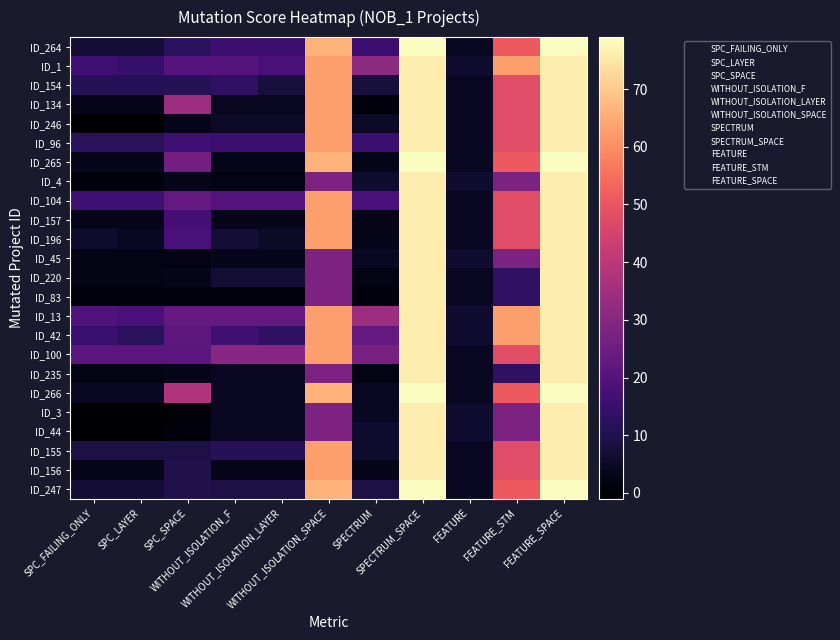

Reading right to left, what are all the values shown in this chart?

ID_264: FEATURE_SPACE=79	FEATURE_STM=51	FEATURE=4	SPECTRUM_SPACE=79	SPECTRUM=15	WITHOUT_ISOLATION_SPACE=66	WITHOUT_ISOLATION_LAYER=15	WITHOUT_ISOLATION_F=15	SPC_SPACE=12	SPC_LAYER=7	SPC_FAILING_ONLY=7
ID_1: FEATURE_SPACE=76	FEATURE_STM=63	FEATURE=6	SPECTRUM_SPACE=76	SPECTRUM=31	WITHOUT_ISOLATION_SPACE=63	WITHOUT_ISOLATION_LAYER=18	WITHOUT_ISOLATION_F=20	SPC_SPACE=20	SPC_LAYER=14	SPC_FAILING_ONLY=16
ID_154: FEATURE_SPACE=76	FEATURE_STM=48	FEATURE=4	SPECTRUM_SPACE=76	SPECTRUM=8	WITHOUT_ISOLATION_SPACE=63	WITHOUT_ISOLATION_LAYER=8	WITHOUT_ISOLATION_F=13	SPC_SPACE=11	SPC_LAYER=11	SPC_FAILING_ONLY=11
ID_134: FEATURE_SPACE=76	FEATURE_STM=48	FEATURE=4	SPECTRUM_SPACE=76	SPECTRUM=1	WITHOUT_ISOLATION_SPACE=63	WITHOUT_ISOLATION_LAYER=4	WITHOUT_ISOLATION_F=4	SPC_SPACE=34	SPC_LAYER=3	SPC_FAILING_ONLY=3
ID_246: FEATURE_SPACE=76	FEATURE_STM=48	FEATURE=4	SPECTRUM_SPACE=76	SPECTRUM=5	WITHOUT_ISOLATION_SPACE=63	WITHOUT_ISOLATION_LAYER=5	WITHOUT_ISOLATION_F=5	SPC_SPACE=3	SPC_LAYER=-1	SPC_FAILING_ONLY=-1
ID_96: FEATURE_SPACE=76	FEATURE_STM=48	FEATURE=4	SPECTRUM_SPACE=76	SPECTRUM=15	WITHOUT_ISOLATION_SPACE=63	WITHOUT_ISOLATION_LAYER=15	WITHOUT_ISOLATION_F=15	SPC_SPACE=16	SPC_LAYER=12	SPC_FAILING_ONLY=12
ID_265: FEATURE_SPACE=79	FEATURE_STM=51	FEATURE=4	SPECTRUM_SPACE=79	SPECTRUM=3	WITHOUT_ISOLATION_SPACE=66	WITHOUT_ISOLATION_LAYER=3	WITHOUT_ISOLATION_F=3	SPC_SPACE=26	SPC_LAYER=3	SPC_FAILING_ONLY=3
ID_4: FEATURE_SPACE=76	FEATURE_STM=28	FEATURE=6	SPECTRUM_SPACE=76	SPECTRUM=6	WITHOUT_ISOLATION_SPACE=28	WITHOUT_ISOLATION_LAYER=2	WITHOUT_ISOLATION_F=2	SPC_SPACE=3	SPC_LAYER=1	SPC_FAILING_ONLY=1
ID_104: FEATURE_SPACE=76	FEATURE_STM=48	FEATURE=4	SPECTRUM_SPACE=76	SPECTRUM=18	WITHOUT_ISOLATION_SPACE=63	WITHOUT_ISOLATION_LAYER=20	WITHOUT_ISOLATION_F=20	SPC_SPACE=23	SPC_LAYER=16	SPC_FAILING_ONLY=16
ID_157: FEATURE_SPACE=76	FEATURE_STM=48	FEATURE=4	SPECTRUM_SPACE=76	SPECTRUM=3	WITHOUT_ISOLATION_SPACE=63	WITHOUT_ISOLATION_LAYER=3	WITHOUT_ISOLATION_F=3	SPC_SPACE=17	SPC_LAYER=3	SPC_FAILING_ONLY=3
ID_196: FEATURE_SPACE=76	FEATURE_STM=48	FEATURE=4	SPECTRUM_SPACE=76	SPECTRUM=3	WITHOUT_ISOLATION_SPACE=63	WITHOUT_ISOLATION_LAYER=5	WITHOUT_ISOLATION_F=7	SPC_SPACE=18	SPC_LAYER=4	SPC_FAILING_ONLY=6
ID_45: FEATURE_SPACE=76	FEATURE_STM=28	FEATURE=6	SPECTRUM_SPACE=76	SPECTRUM=4	WITHOUT_ISOLATION_SPACE=28	WITHOUT_ISOLATION_LAYER=3	WITHOUT_ISOLATION_F=3	SPC_SPACE=2	SPC_LAYER=2	SPC_FAILING_ONLY=2
ID_220: FEATURE_SPACE=76	FEATURE_STM=13	FEATURE=4	SPECTRUM_SPACE=76	SPECTRUM=2	WITHOUT_ISOLATION_SPACE=28	WITHOUT_ISOLATION_LAYER=7	WITHOUT_ISOLATION_F=7	SPC_SPACE=3	SPC_LAYER=2	SPC_FAILING_ONLY=2
ID_83: FEATURE_SPACE=76	FEATURE_STM=13	FEATURE=4	SPECTRUM_SPACE=76	SPECTRUM=1	WITHOUT_ISOLATION_SPACE=28	WITHOUT_ISOLATION_LAYER=1	WITHOUT_ISOLATION_F=1	SPC_SPACE=1	SPC_LAYER=1	SPC_FAILING_ONLY=1
ID_13: FEATURE_SPACE=76	FEATURE_STM=63	FEATURE=6	SPECTRUM_SPACE=76	SPECTRUM=34	WITHOUT_ISOLATION_SPACE=63	WITHOUT_ISOLATION_LAYER=23	WITHOUT_ISOLATION_F=23	SPC_SPACE=23	SPC_LAYER=18	SPC_FAILING_ONLY=19
ID_42: FEATURE_SPACE=76	FEATURE_STM=63	FEATURE=6	SPECTRUM_SPACE=76	SPECTRUM=23	WITHOUT_ISOLATION_SPACE=63	WITHOUT_ISOLATION_LAYER=13	WITHOUT_ISOLATION_F=16	SPC_SPACE=22	SPC_LAYER=12	SPC_FAILING_ONLY=15
ID_100: FEATURE_SPACE=76	FEATURE_STM=48	FEATURE=4	SPECTRUM_SPACE=76	SPECTRUM=27	WITHOUT_ISOLATION_SPACE=63	WITHOUT_ISOLATION_LAYER=30	WITHOUT_ISOLATION_F=30	SPC_SPACE=21	SPC_LAYER=21	SPC_FAILING_ONLY=21
ID_235: FEATURE_SPACE=76	FEATURE_STM=13	FEATURE=4	SPECTRUM_SPACE=76	SPECTRUM=2	WITHOUT_ISOLATION_SPACE=28	WITHOUT_ISOLATION_LAYER=4	WITHOUT_ISOLATION_F=4	SPC_SPACE=3	SPC_LAYER=2	SPC_FAILING_ONLY=2
ID_266: FEATURE_SPACE=79	FEATURE_STM=51	FEATURE=4	SPECTRUM_SPACE=79	SPECTRUM=4	WITHOUT_ISOLATION_SPACE=66	WITHOUT_ISOLATION_LAYER=4	WITHOUT_ISOLATION_F=4	SPC_SPACE=38	SPC_LAYER=4	SPC_FAILING_ONLY=4
ID_3: FEATURE_SPACE=76	FEATURE_STM=28	FEATURE=6	SPECTRUM_SPACE=76	SPECTRUM=4	WITHOUT_ISOLATION_SPACE=28	WITHOUT_ISOLATION_LAYER=4	WITHOUT_ISOLATION_F=4	SPC_SPACE=0	SPC_LAYER=-1	SPC_FAILING_ONLY=-1
ID_44: FEATURE_SPACE=76	FEATURE_STM=28	FEATURE=6	SPECTRUM_SPACE=76	SPECTRUM=6	WITHOUT_ISOLATION_SPACE=28	WITHOUT_ISOLATION_LAYER=4	WITHOUT_ISOLATION_F=4	SPC_SPACE=1	SPC_LAYER=-1	SPC_FAILING_ONLY=-1
ID_155: FEATURE_SPACE=76	FEATURE_STM=48	FEATURE=4	SPECTRUM_SPACE=76	SPECTRUM=6	WITHOUT_ISOLATION_SPACE=63	WITHOUT_ISOLATION_LAYER=11	WITHOUT_ISOLATION_F=11	SPC_SPACE=9	SPC_LAYER=9	SPC_FAILING_ONLY=9
ID_156: FEATURE_SPACE=76	FEATURE_STM=48	FEATURE=4	SPECTRUM_SPACE=76	SPECTRUM=3	WITHOUT_ISOLATION_SPACE=63	WITHOUT_ISOLATION_LAYER=3	WITHOUT_ISOLATION_F=3	SPC_SPACE=10	SPC_LAYER=3	SPC_FAILING_ONLY=3
ID_247: FEATURE_SPACE=79	FEATURE_STM=51	FEATURE=4	SPECTRUM_SPACE=79	SPECTRUM=9	WITHOUT_ISOLATION_SPACE=66	WITHOUT_ISOLATION_LAYER=9	WITHOUT_ISOLATION_F=9	SPC_SPACE=10	SPC_LAYER=7	SPC_FAILING_ONLY=7